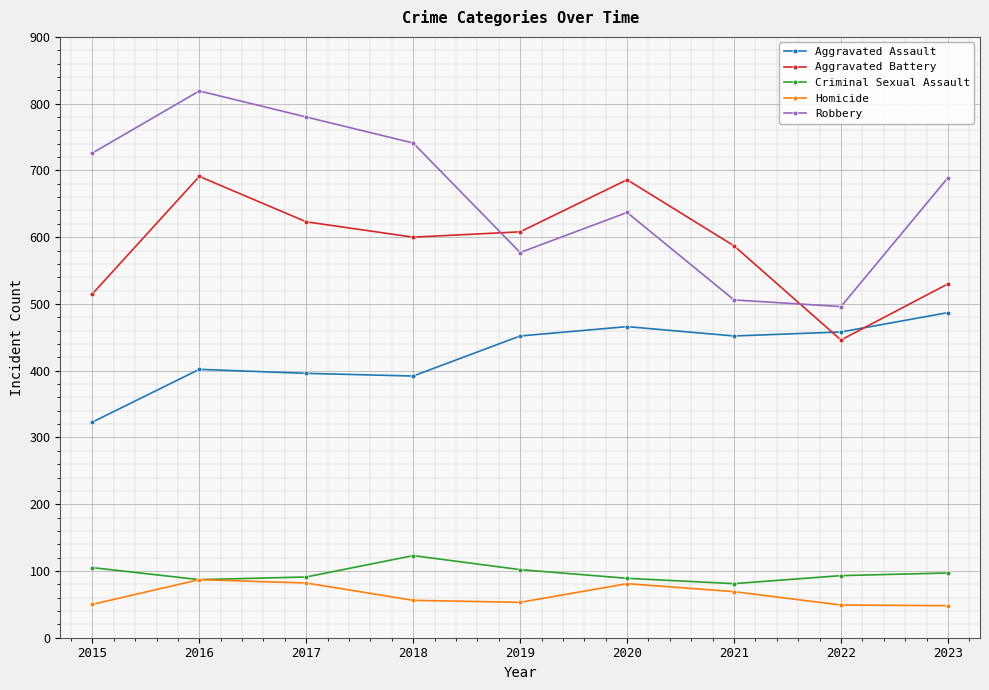

What is the value of the Robbery point at the 2nd from the left?

819